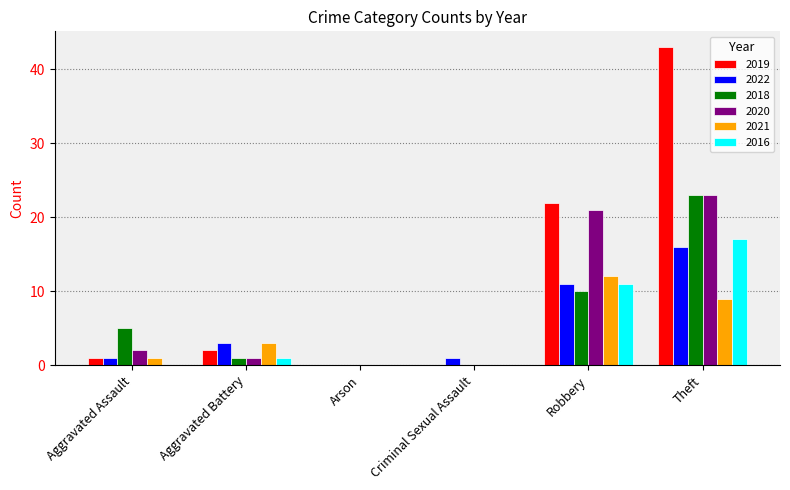

Is the value of 2020 at Arson greater than the value of 2022 at Criminal Sexual Assault?

No